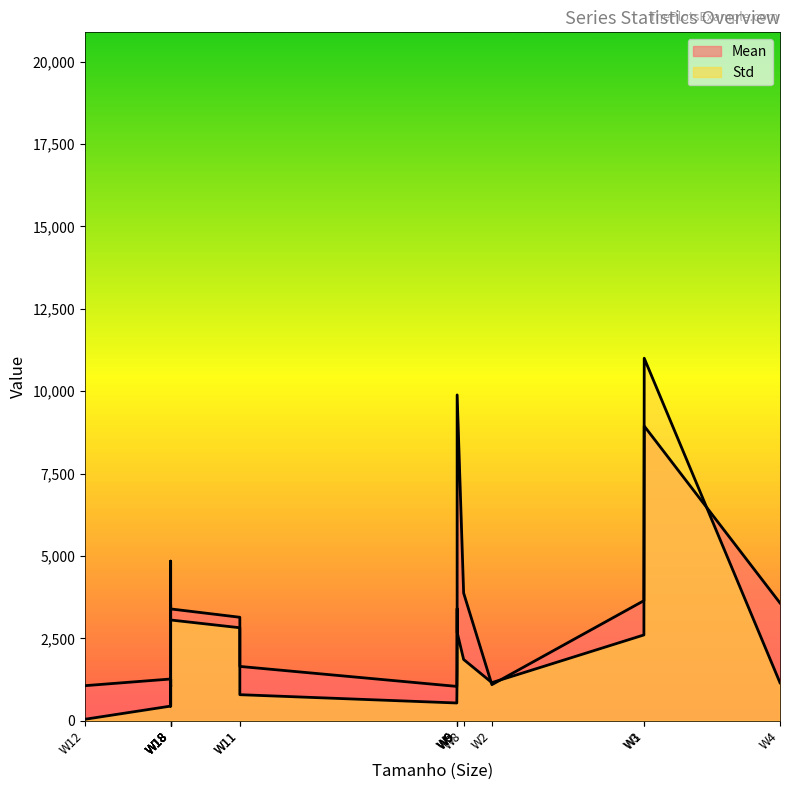

How many lines are shown in the chart?

2